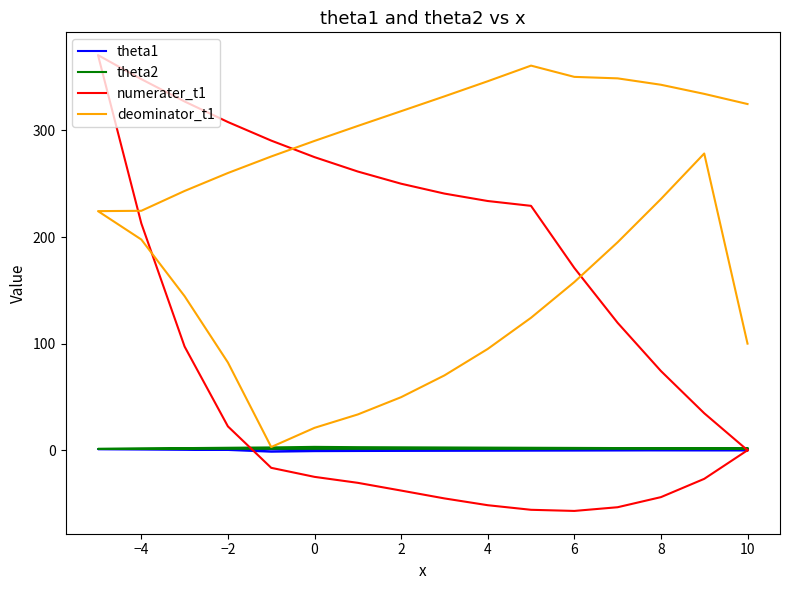

Reading left to right, extract all data points from this chart.

theta1: 0.0	0.1	0.2	0.3	0.5	0.6	0.6	0.6	0.7	0.7	0.8	0.8	0.9	0.9	1.0	1.0	0.8	0.6	0.3	-1.4	-0.9	-0.7	-0.7	-0.6	-0.5	-0.4	-0.3	-0.3	-0.2	-0.1	0.0
theta2: 1.6	1.5	1.5	1.4	1.3	1.2	1.3	1.3	1.3	1.3	1.3	1.3	1.3	1.3	1.3	1.2	1.6	2.0	2.3	2.6	3.1	2.9	2.7	2.6	2.4	2.3	2.2	2.0	1.9	1.7	1.6
numerater_t1: 0.0	34.7	74.3	119.6	171.0	229.3	233.8	240.8	250.1	261.5	275.0	290.5	307.9	327.2	348.2	370.7	212.9	97.2	22.4	-16.5	-25.0	-30.6	-37.9	-45.2	-51.6	-55.9	-57.0	-53.5	-44.0	-26.9	0.0
deominator_t1: 324.8	334.4	342.9	348.9	350.3	360.9	346.2	332.0	318.1	304.3	290.2	275.6	260.1	243.3	224.6	224.3	197.7	144.5	82.3	3.0	21.0	33.6	49.8	70.2	95.0	124.3	157.8	195.1	235.7	278.4	100.0